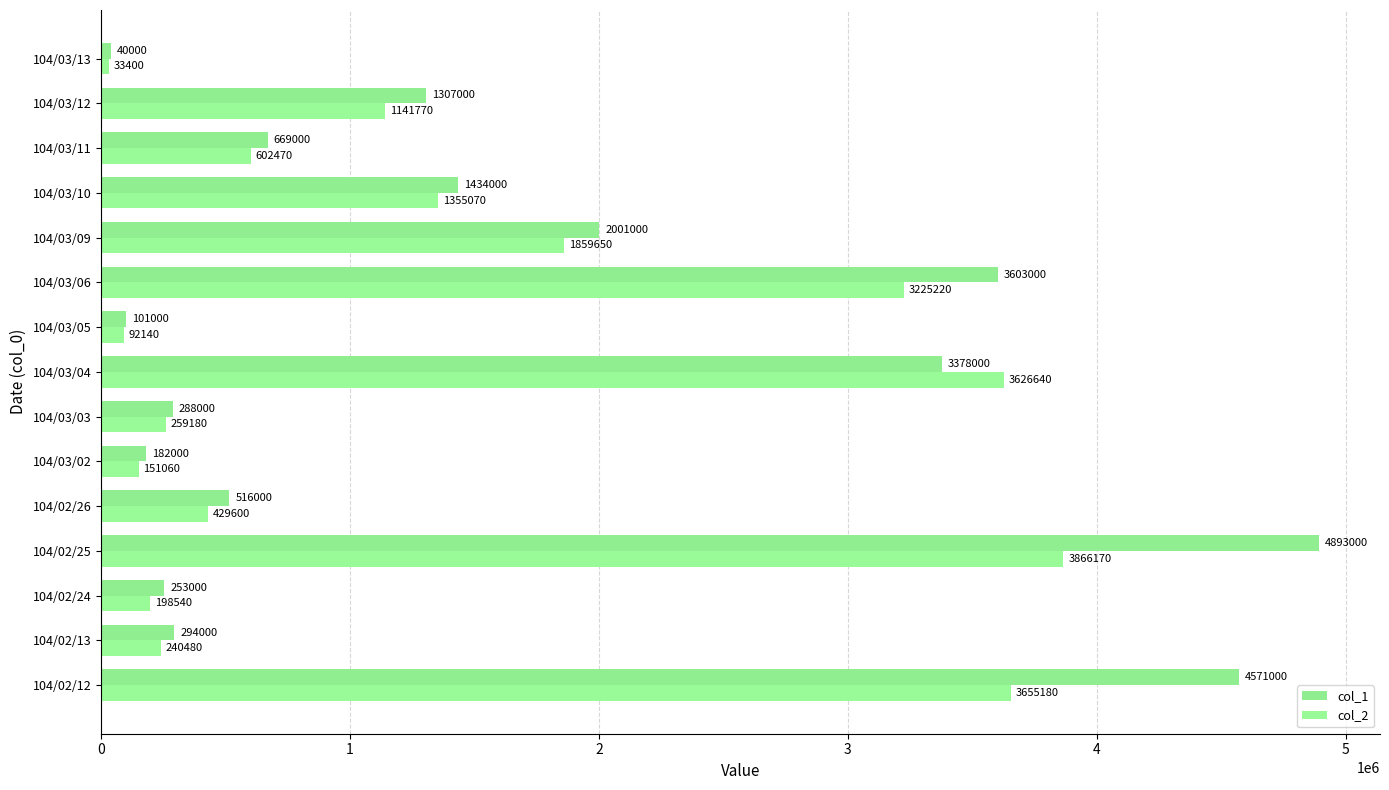

How many series are shown in this chart?

2